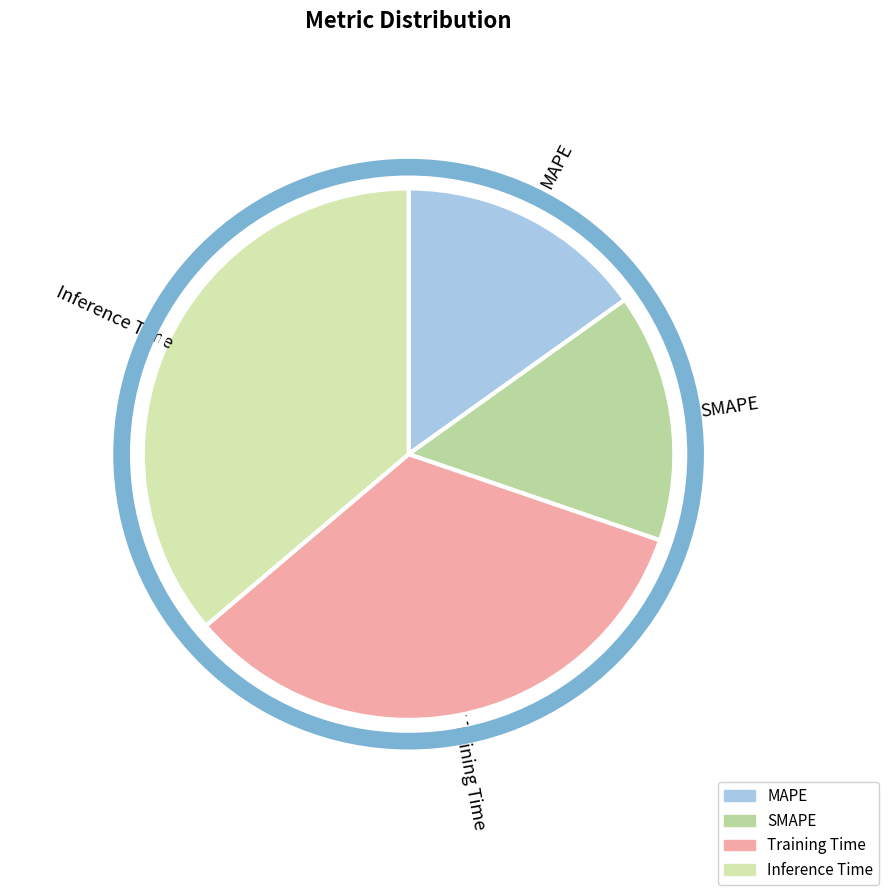

Which category has the biggest portion of the pie?

Inference Time